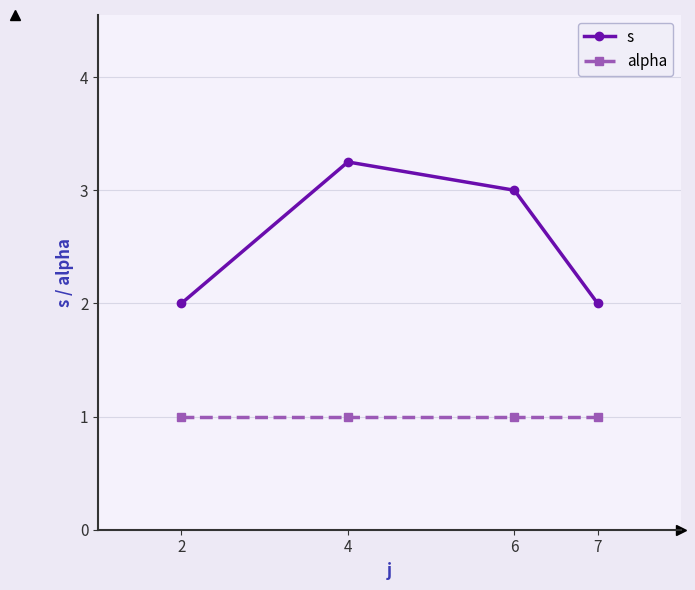

Rank the series at 2 from highest to lowest value.

s, alpha